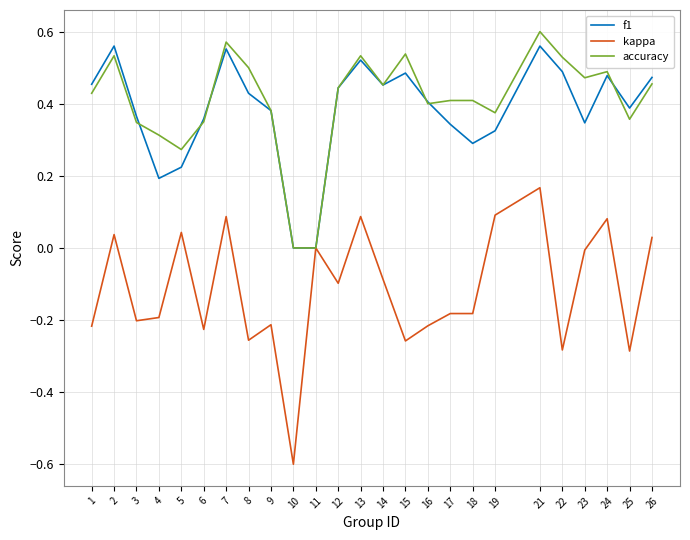

Is the value of f1 at 18 greater than the value of accuracy at 19?

No